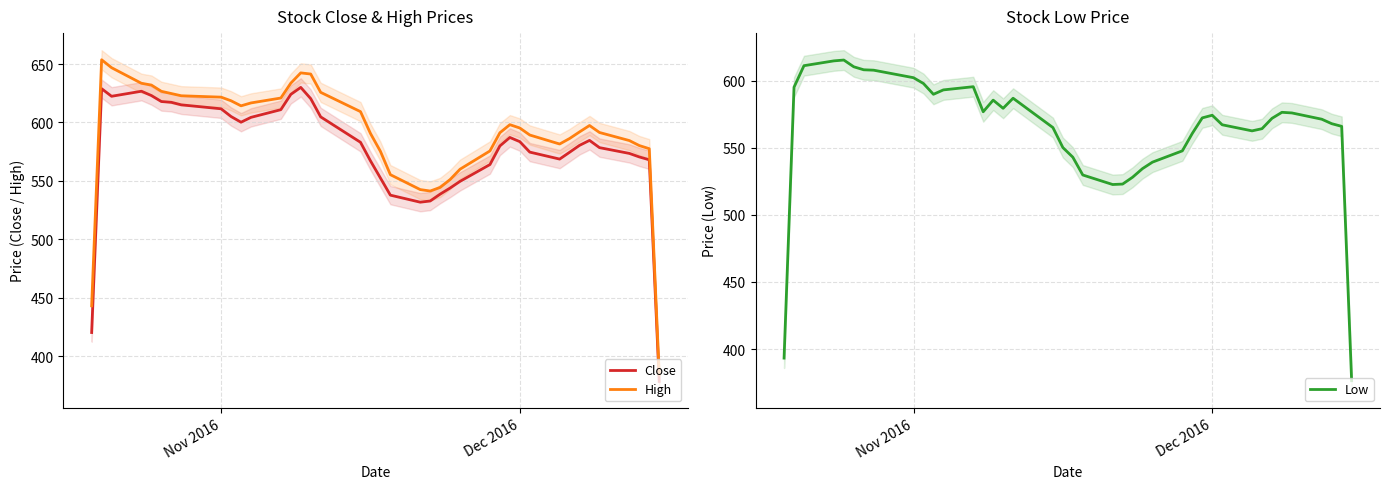

What is the difference between the maximum and minimum values in the Close series?

251.7